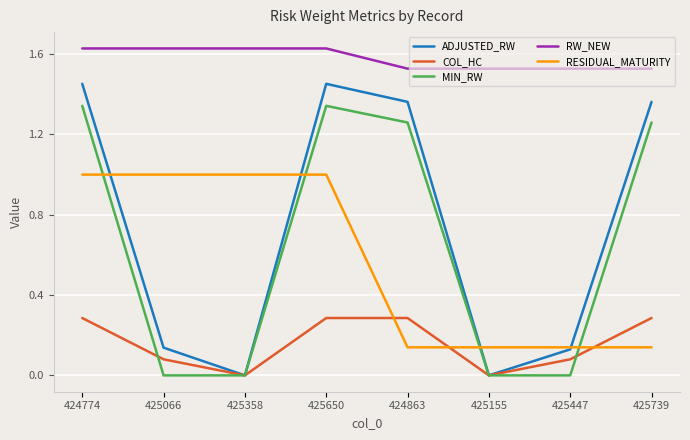

Is it true that MIN_RW equals 0.0 at 425447?

True